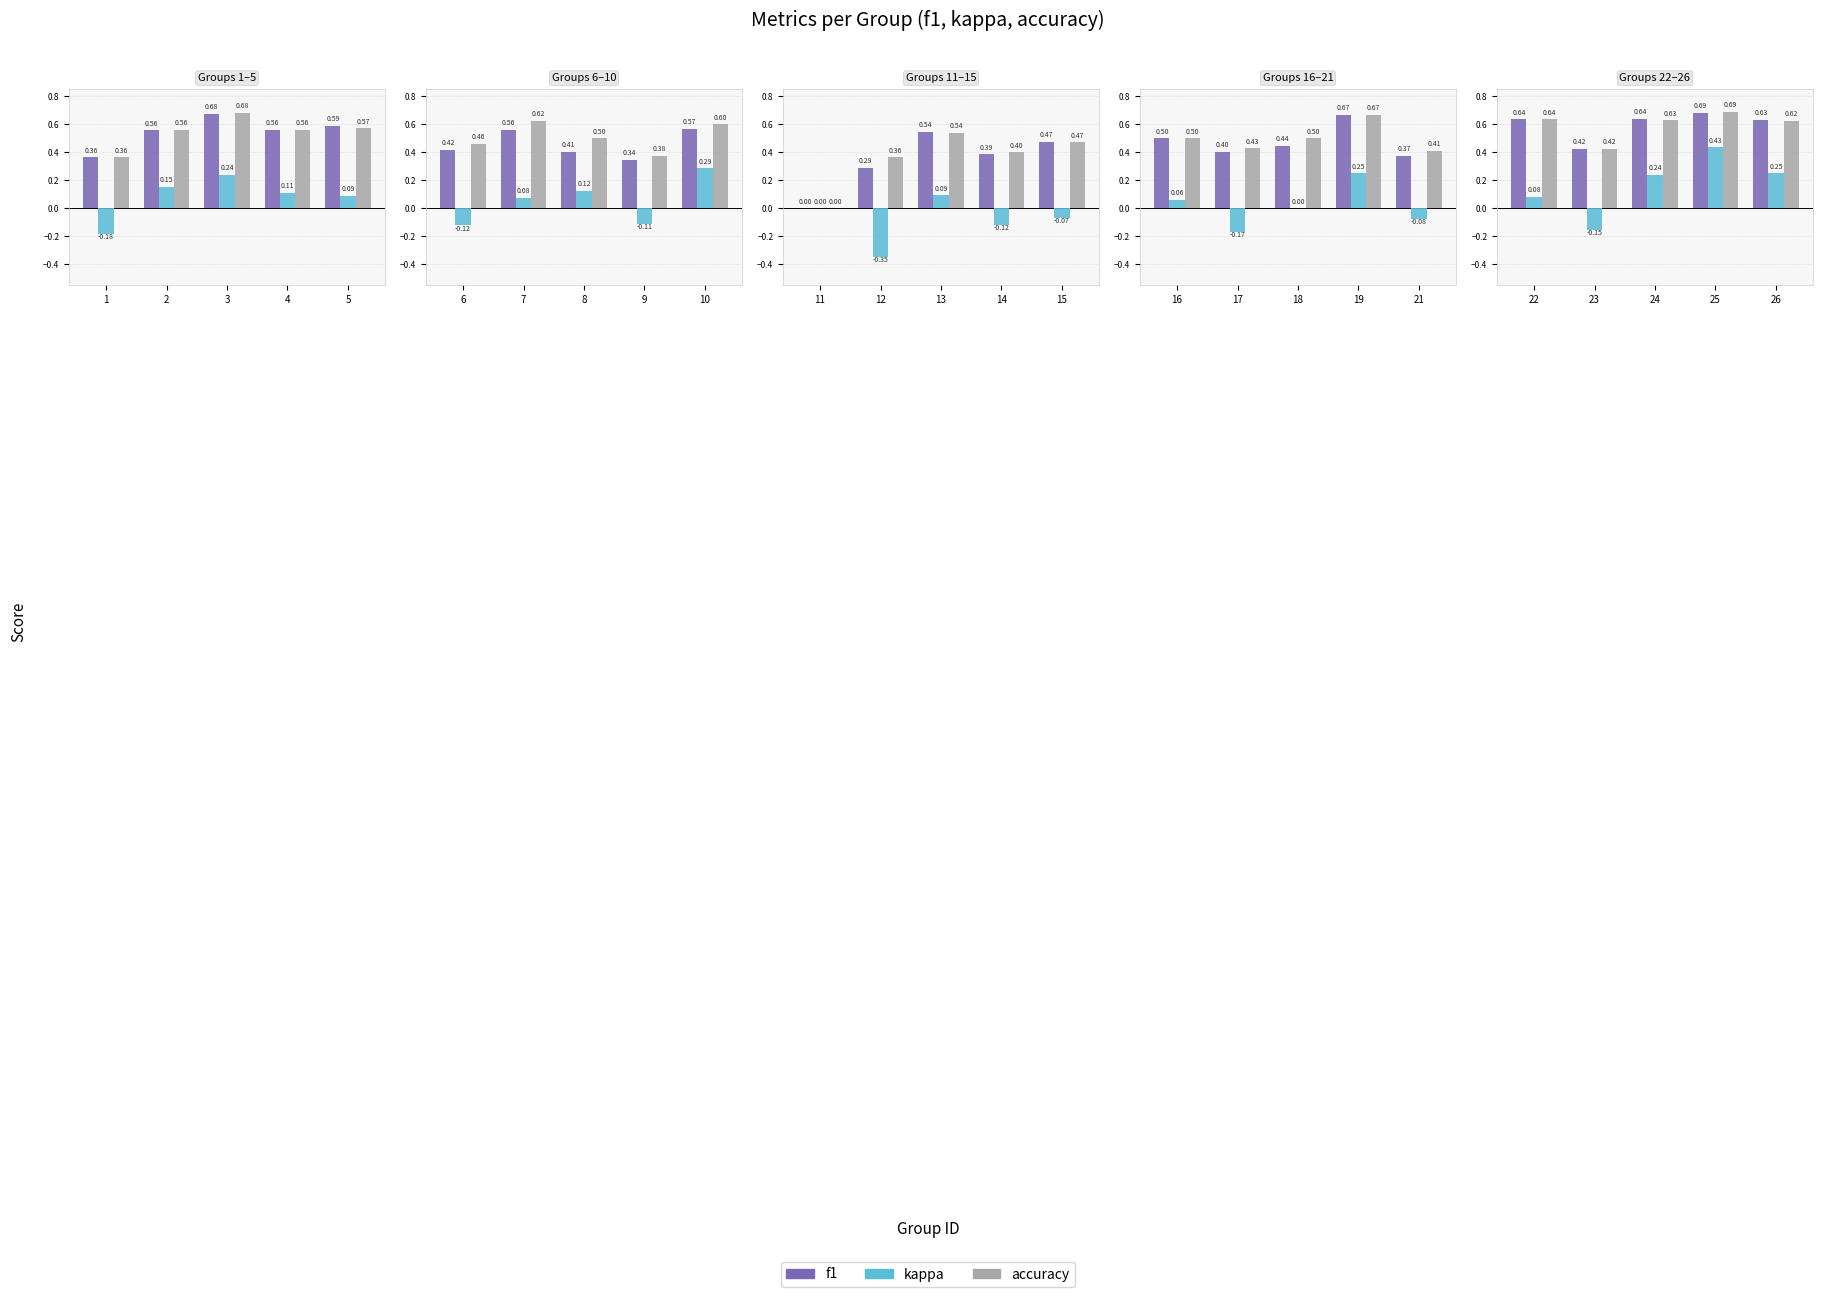

What is the value of the kappa bar at the 5th from the left?

0.2